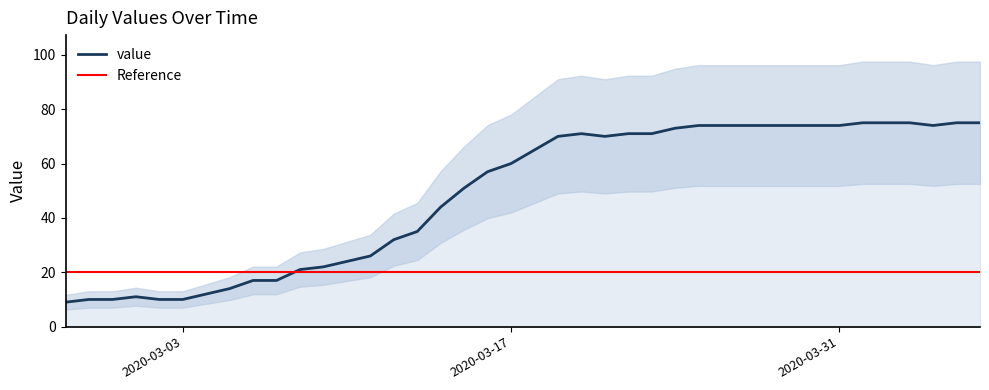

How many values are below 65?

20